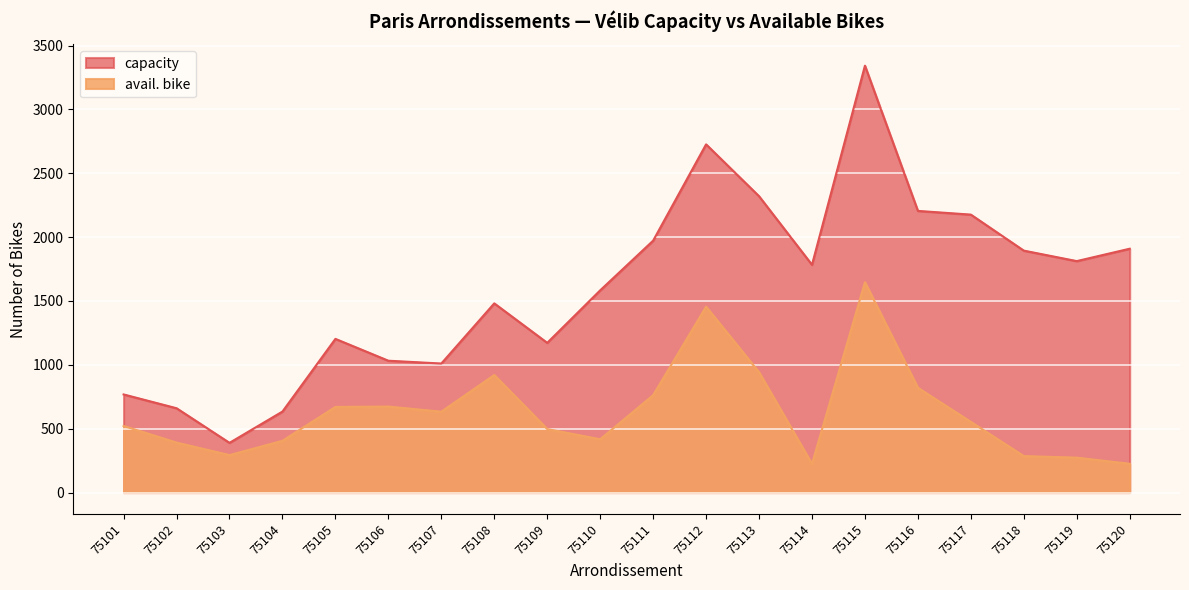

What is the average value of the avail. bike series?

630